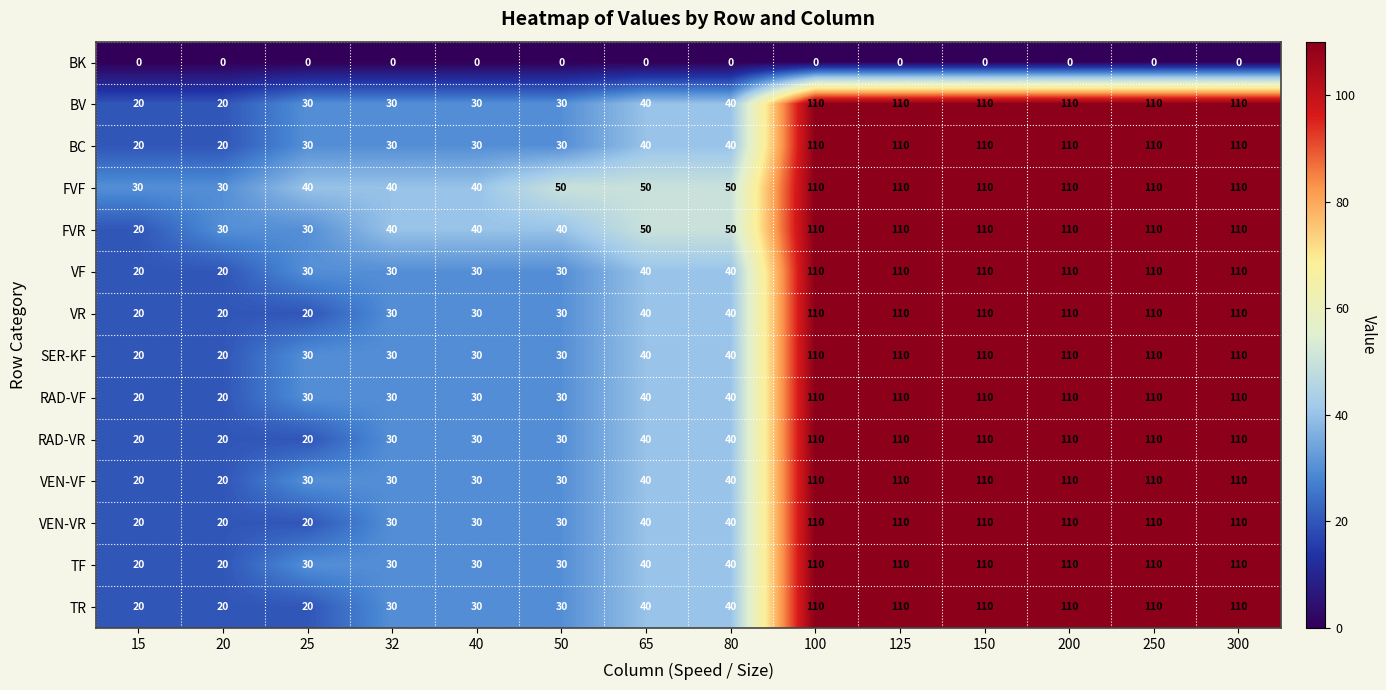

What is the difference between the highest and lowest values at 25?

40